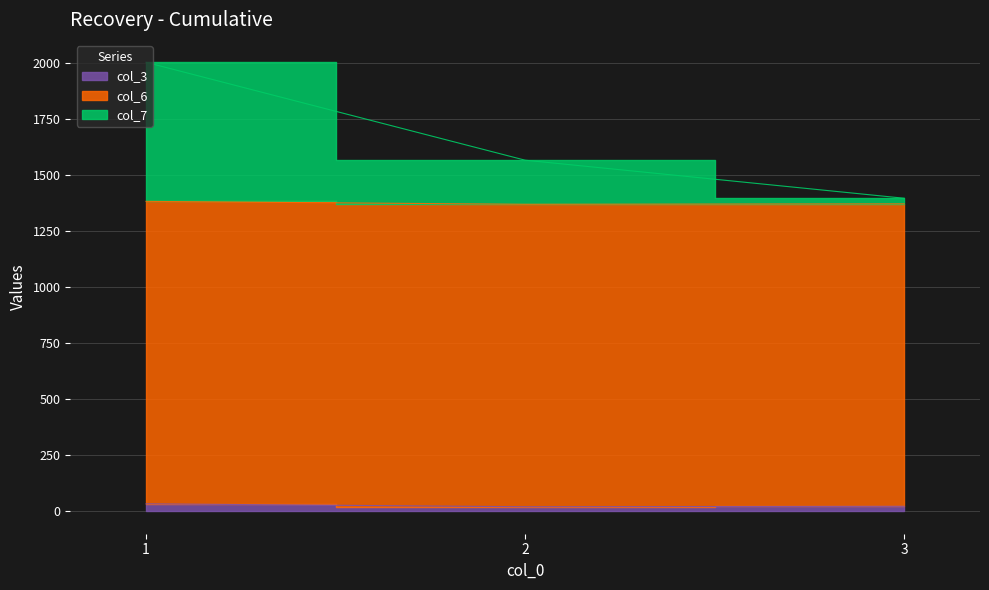

How many values in the col_6 series exceed 1373?

2